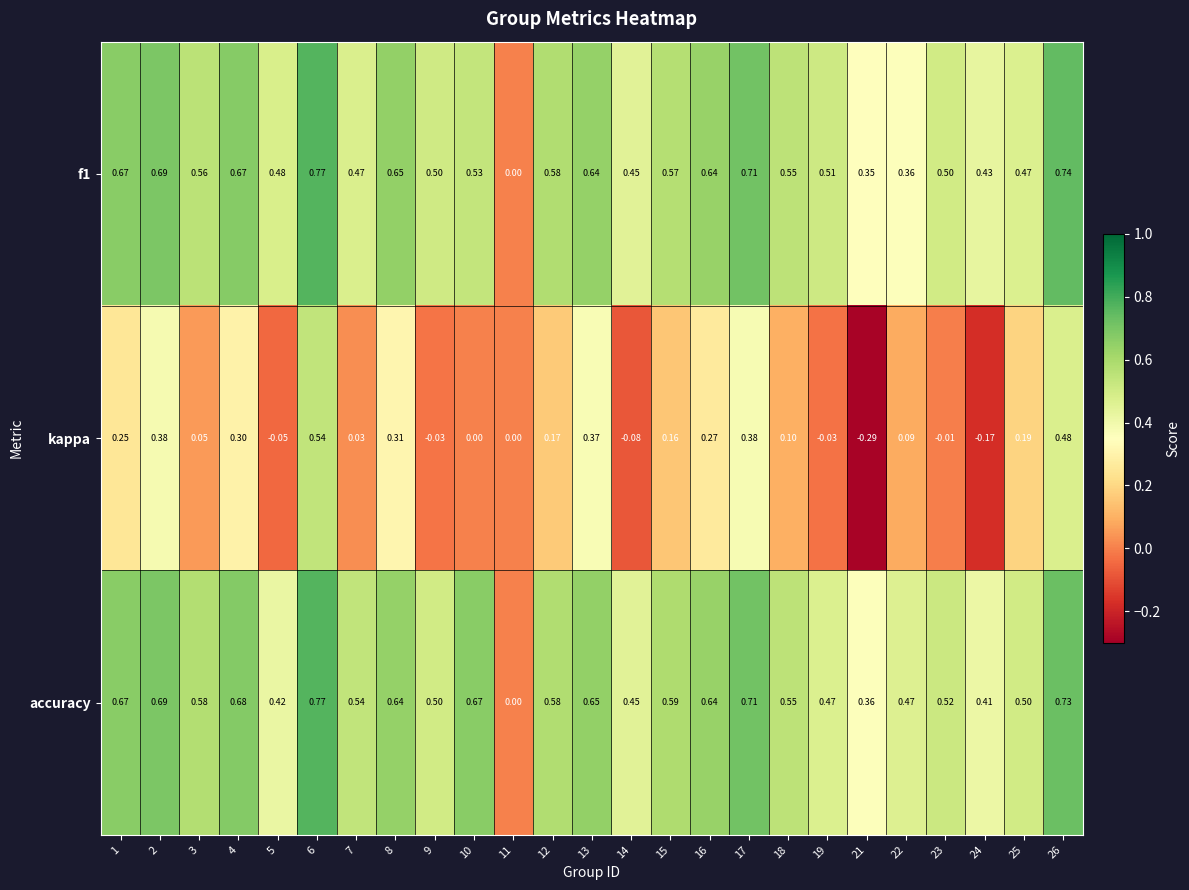

Is the value of accuracy at 10 greater than the value of f1 at 26?

No